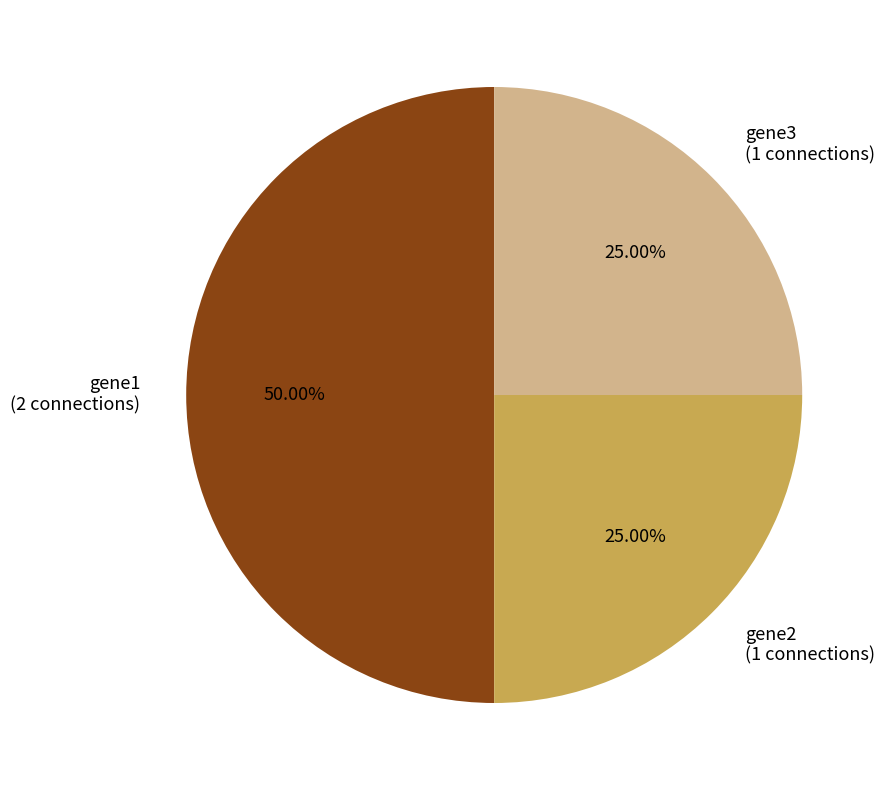

Does gene2 represent more than half of the total?

No